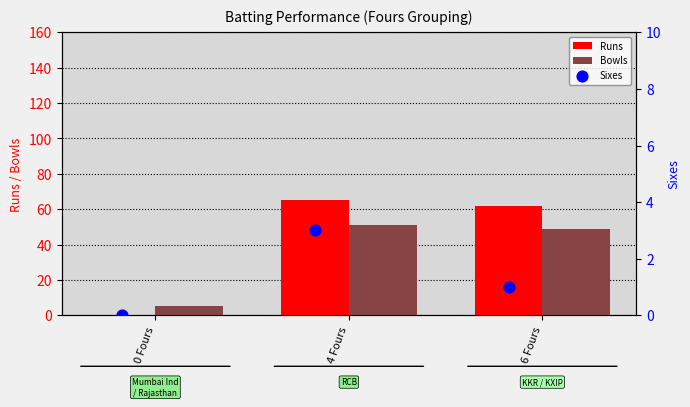

Which series has the largest Y range (max minus min)?

Runs